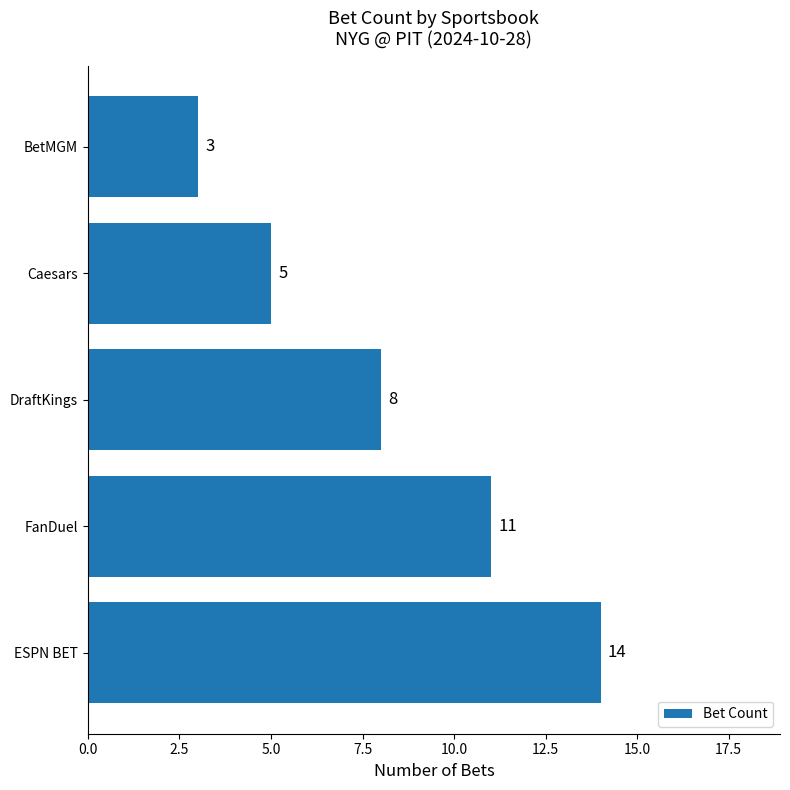

True or false: the data shows 3 at Caesars.

False